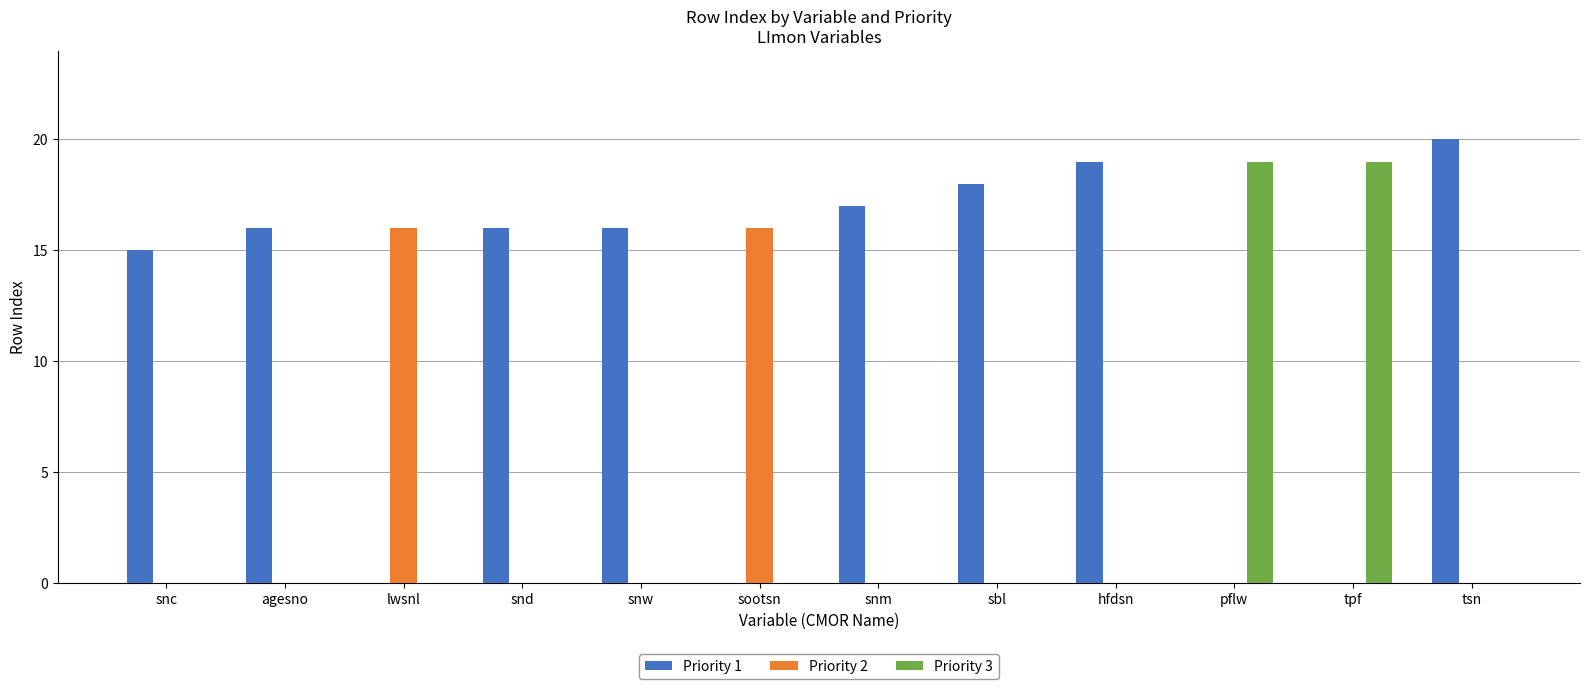

The value of Priority 2 at snm is 6. True or false?

False